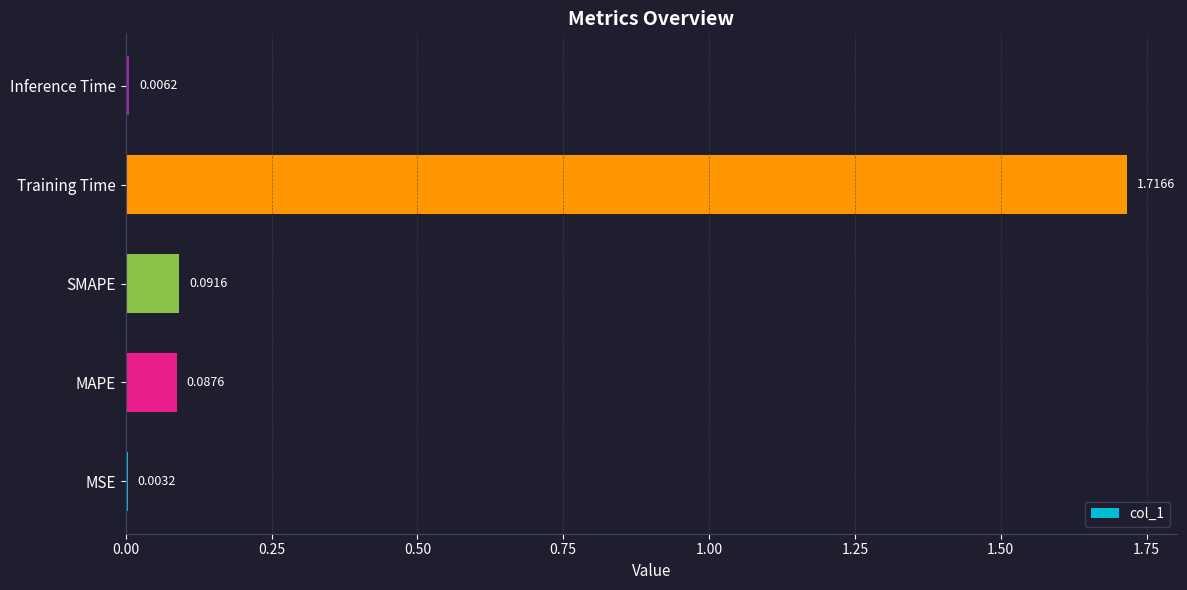

At which label is the value closest to 0?

MSE